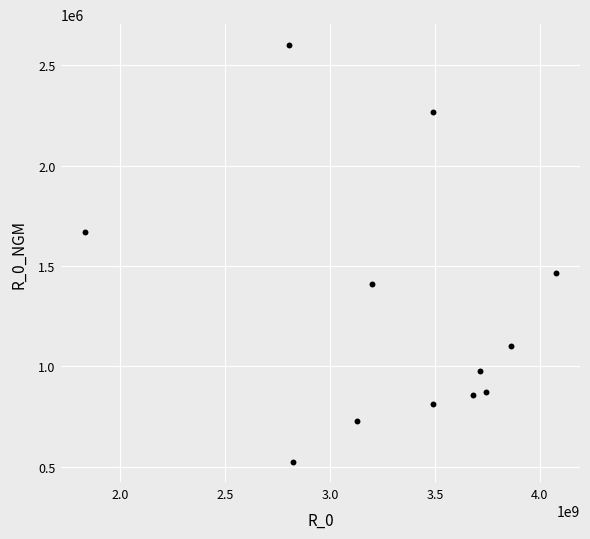

What is the range of Y values (max minus min)?

2074855.0